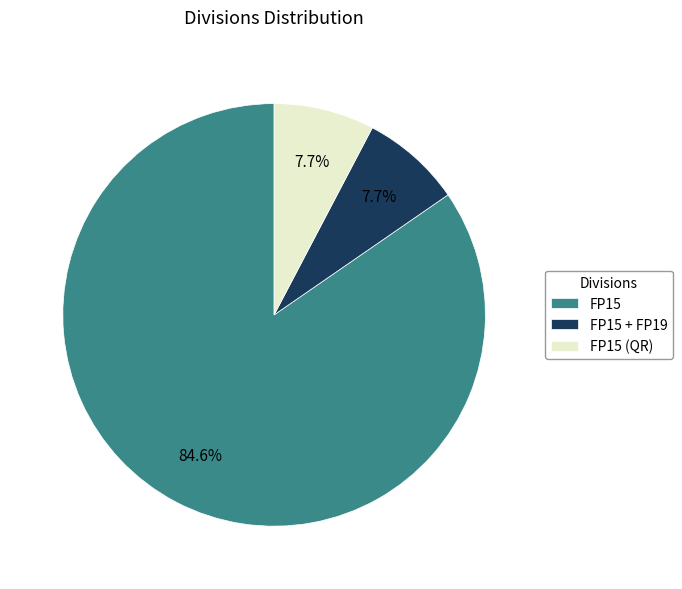

What is the largest slice in the pie chart?

FP15